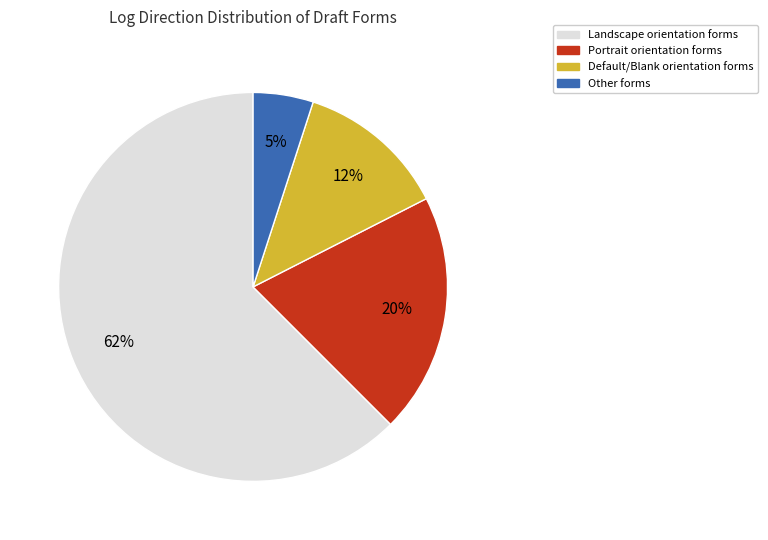

Is there a majority slice in this chart?

Yes